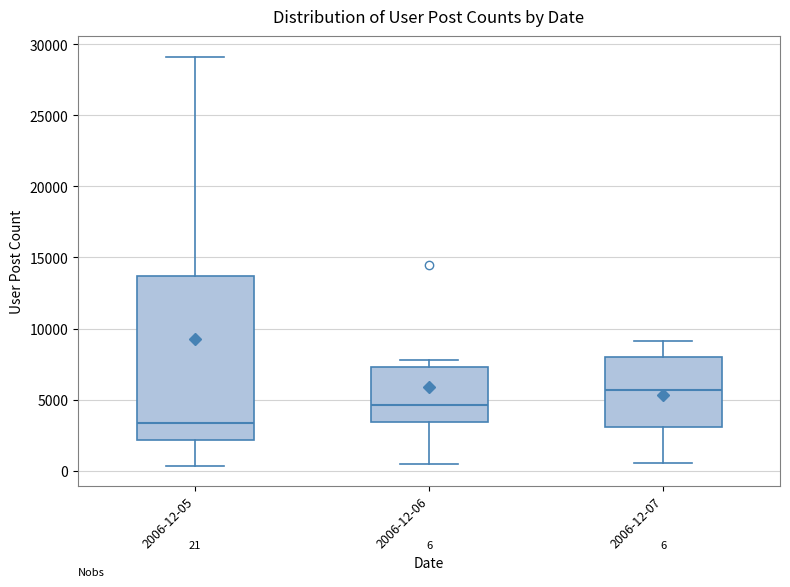

Which box is the tallest, from its lower edge to its upper edge?

2006-12-05